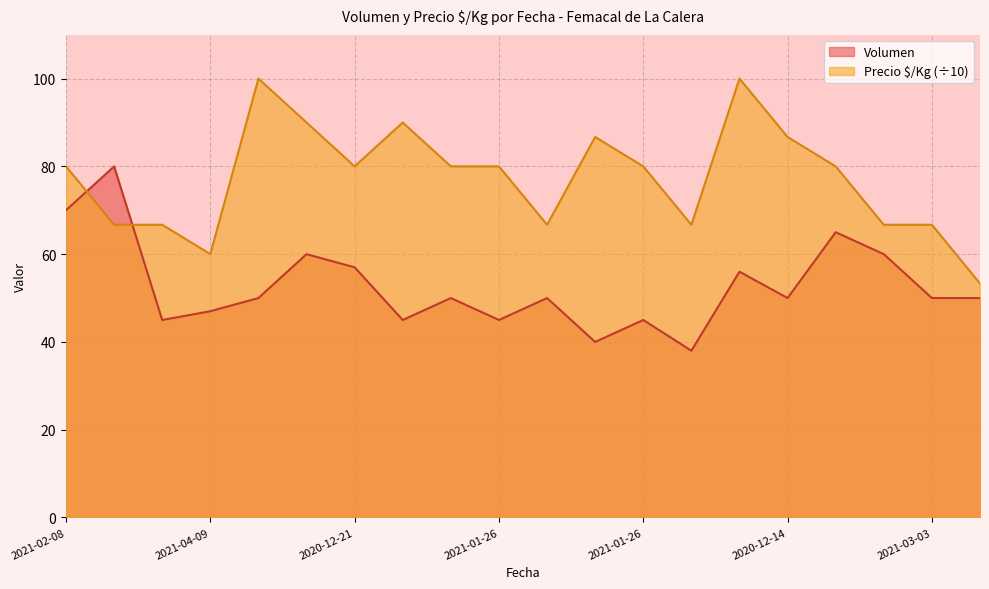

Count the number of categories in the chart.

20